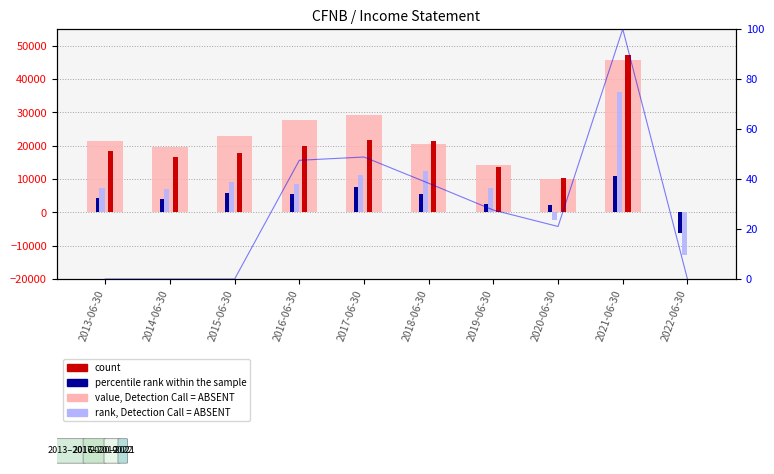

How many categories are shown in the chart?

10